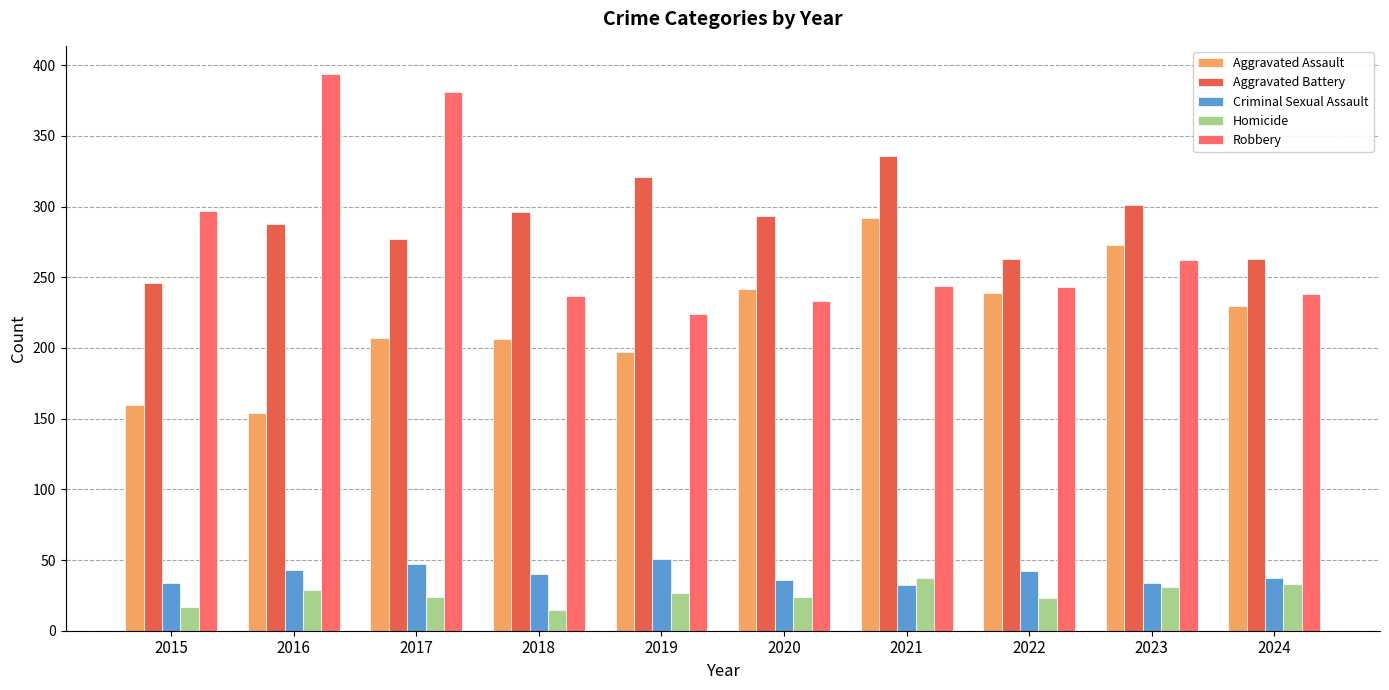

Is the value of Criminal Sexual Assault at 2023 greater than the value of Aggravated Assault at 2016?

No